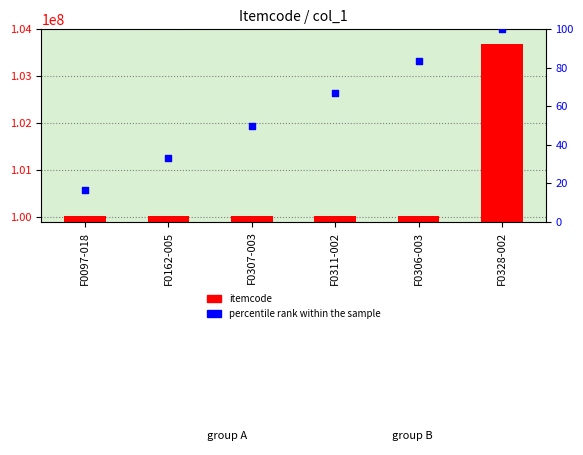

What are all the series names shown in the legend?

itemcode, percentile rank within the sample